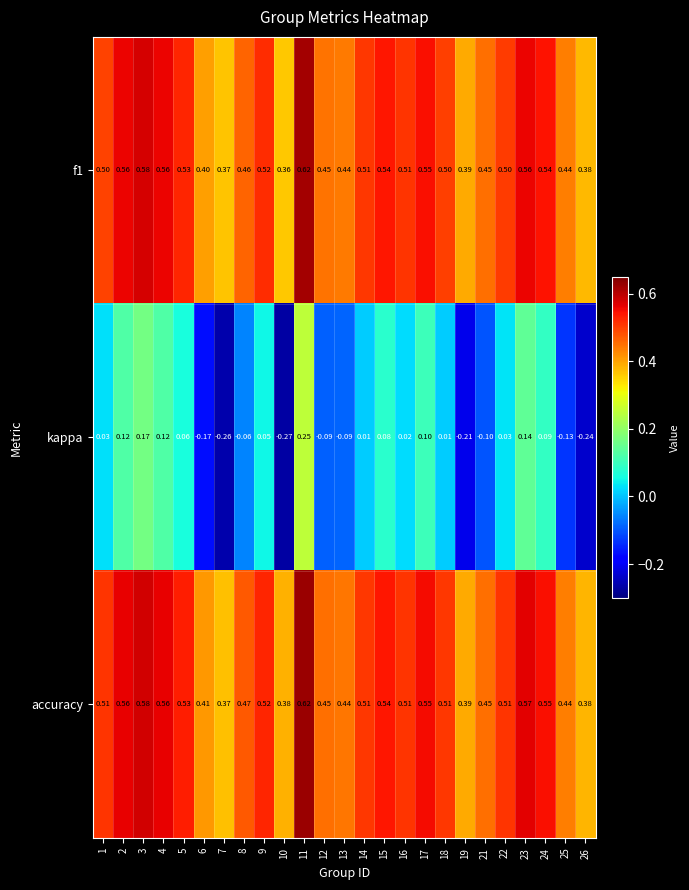

Is the value of accuracy at 12 greater than the value of f1 at 16?

No